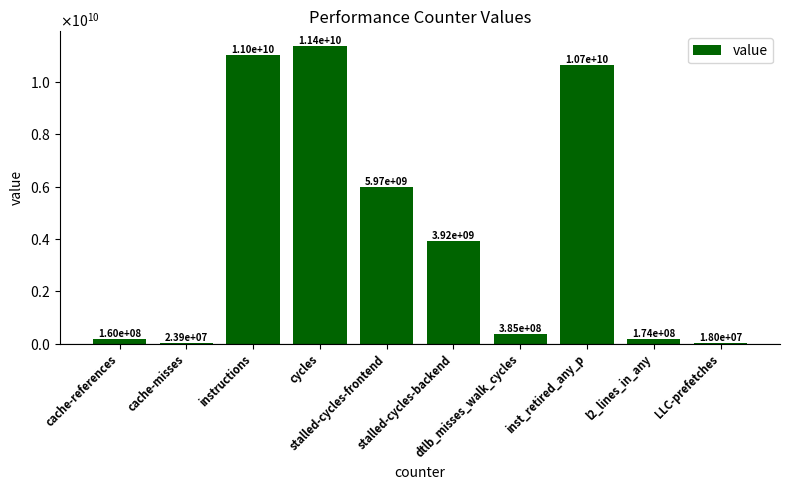

Rank the categories by value from highest to lowest.

cycles, instructions, inst_retired_any_p, stalled-cycles-frontend, stalled-cycles-backend, dtlb_misses_walk_cycles, l2_lines_in_any, cache-references, cache-misses, LLC-prefetches